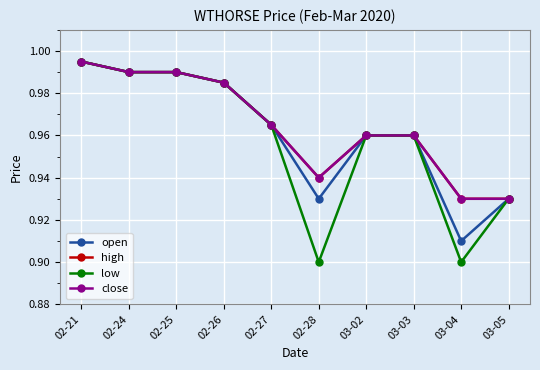

What is the sum of all high values?

9.6